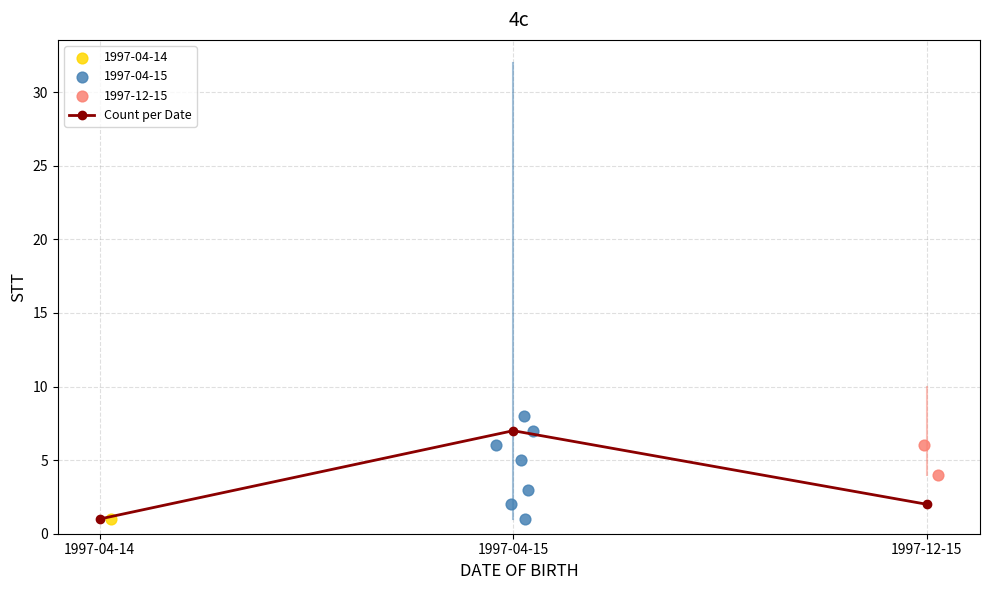

Which has a higher value, 1997-04-14 or 1997-04-15?

1997-04-15